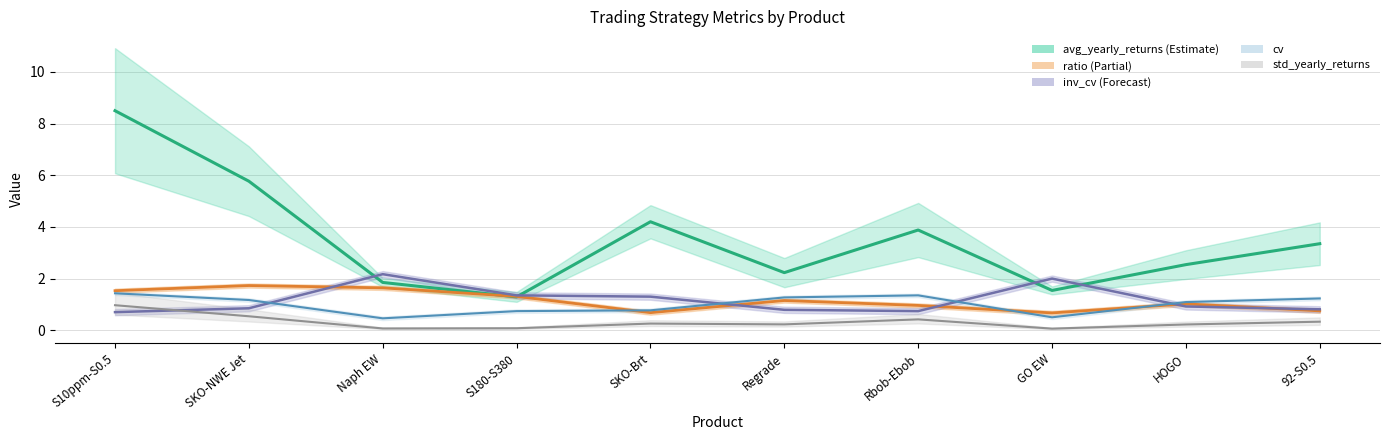

Reading right to left, list all the values displayed in this chart.

avg_yearly_returns: 92-S0.5=3.4	HOGO=2.5	GO EW=1.5	Rbob-Ebob=3.9	Regrade=2.2	SKO-Brt=4.2	S180-S380=1.3	Naph EW=1.9	SKO-NWE Jet=5.8	S10ppm-S0.5=8.5
std_yearly_returns: 92-S0.5=0.3	HOGO=0.2	GO EW=0.1	Rbob-Ebob=0.4	Regrade=0.2	SKO-Brt=0.3	S180-S380=0.1	Naph EW=0.1	SKO-NWE Jet=0.5	S10ppm-S0.5=1.0
ratio: 92-S0.5=0.8	HOGO=1.0	GO EW=0.7	Rbob-Ebob=1.0	Regrade=1.1	SKO-Brt=0.7	S180-S380=1.3	Naph EW=1.6	SKO-NWE Jet=1.7	S10ppm-S0.5=1.5
cv: 92-S0.5=1.2	HOGO=1.1	GO EW=0.5	Rbob-Ebob=1.4	Regrade=1.3	SKO-Brt=0.8	S180-S380=0.7	Naph EW=0.5	SKO-NWE Jet=1.2	S10ppm-S0.5=1.4
inv_cv: 92-S0.5=0.8	HOGO=0.9	GO EW=2.0	Rbob-Ebob=0.7	Regrade=0.8	SKO-Brt=1.3	S180-S380=1.4	Naph EW=2.2	SKO-NWE Jet=0.8	S10ppm-S0.5=0.7